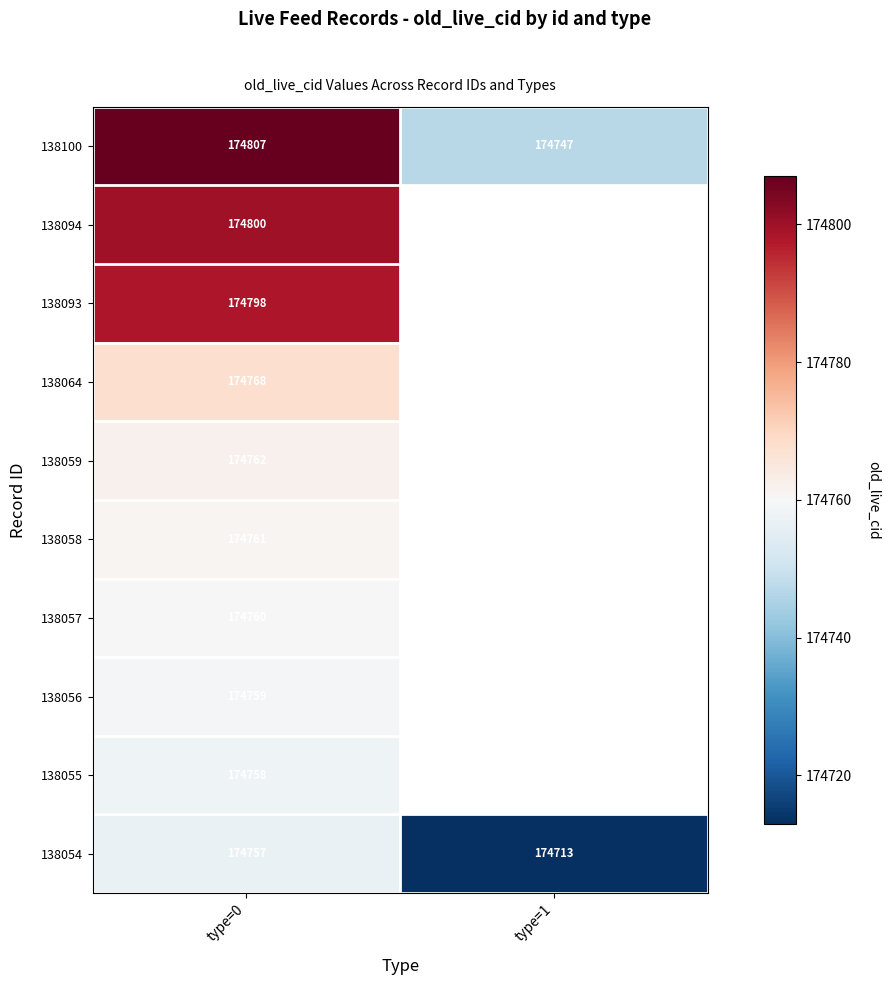

At type=0, list the series in order from largest to smallest.

138100, 138094, 138093, 138064, 138059, 138058, 138057, 138056, 138055, 138054